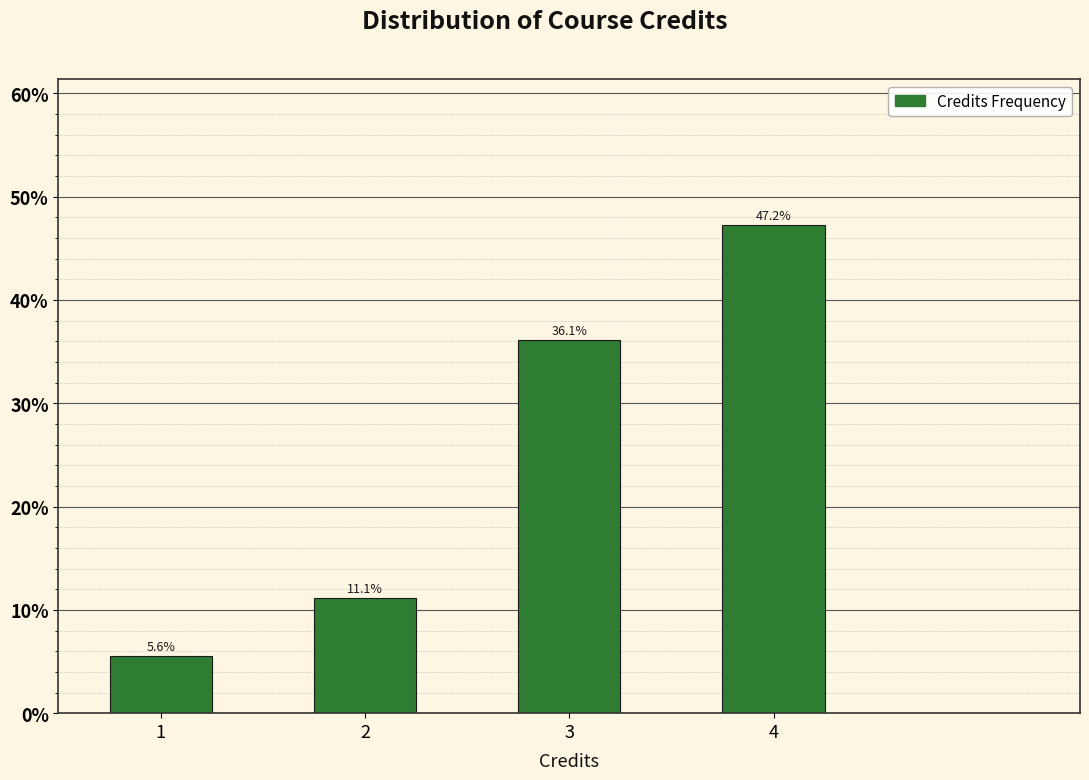

Reading left to right, list all the values displayed in this chart.

1=5.6	2=11.1	3=36.1	4=47.2